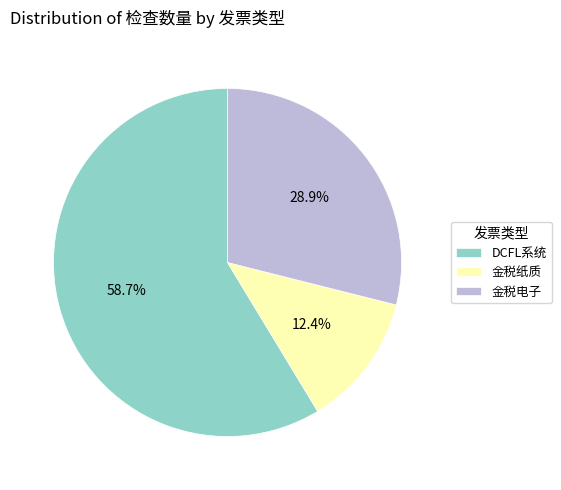

Does 金税电子 represent more than half of the total?

No